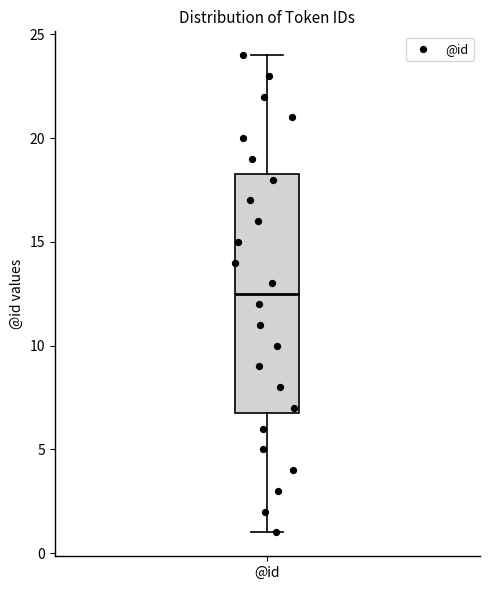

Transcribe this box plot: give where the median line is, the range the box spans, and where the two whiskers end, as read against the y-axis. The values are not printed on the chart, so give them approximately, as read against the axis.

median 12.5, box 7.0 to 18.5, whiskers 1.0 to 24.0